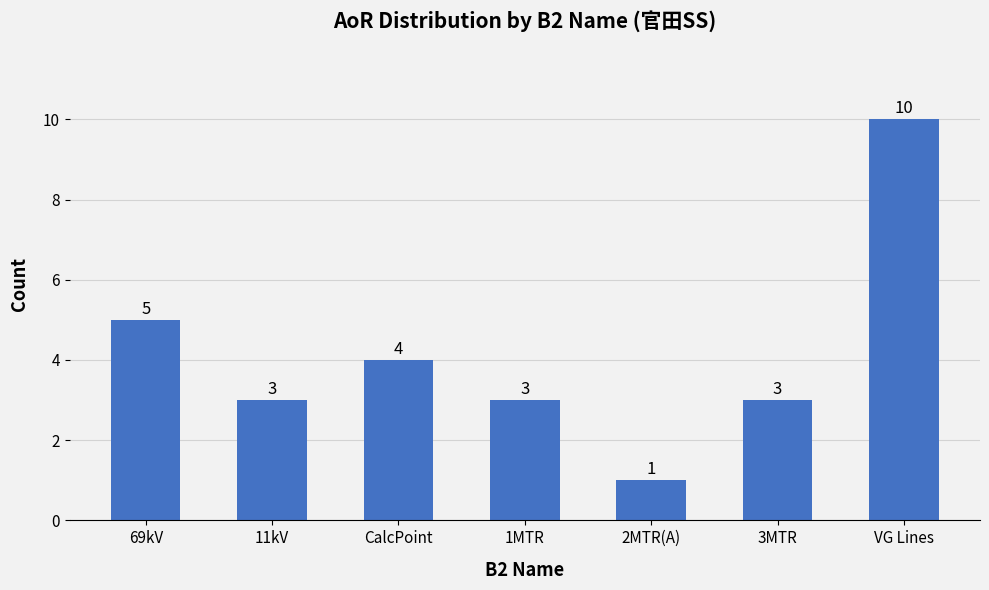

What is the greatest value displayed?

10